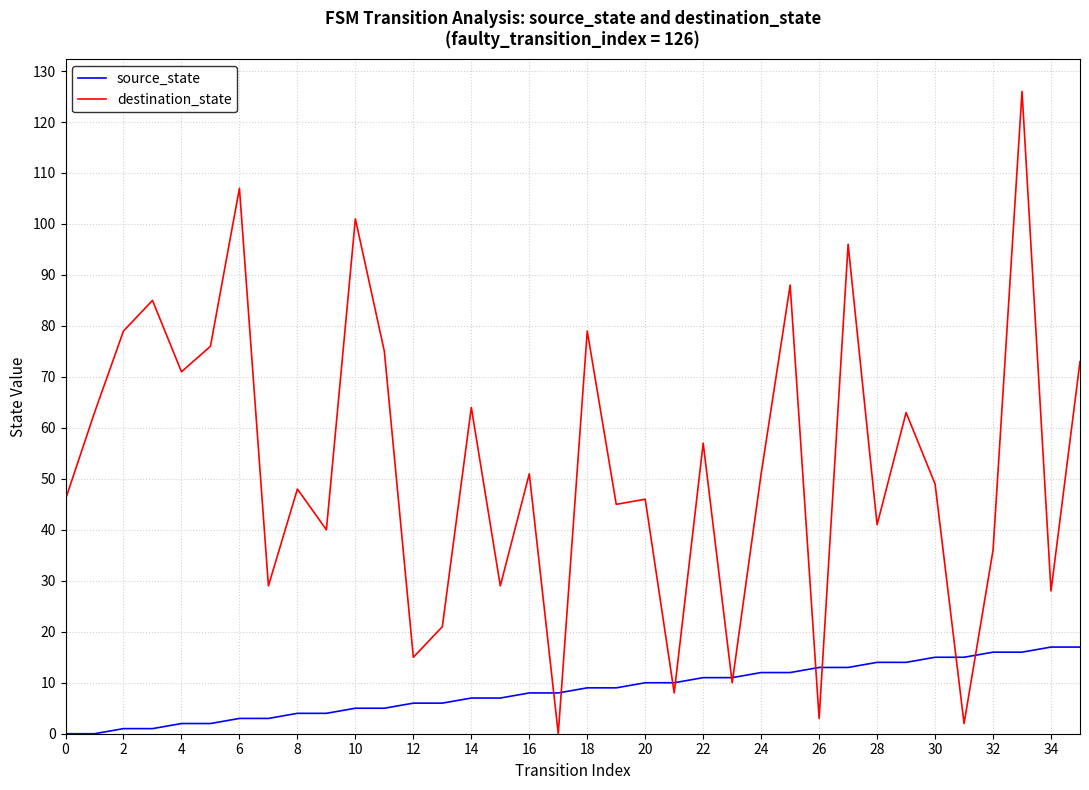

Is this an area chart (filled region under the line)?

No